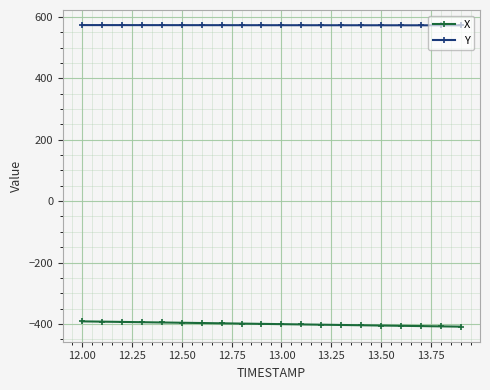

What is the difference between the maximum and minimum values in the Y series?

0.8